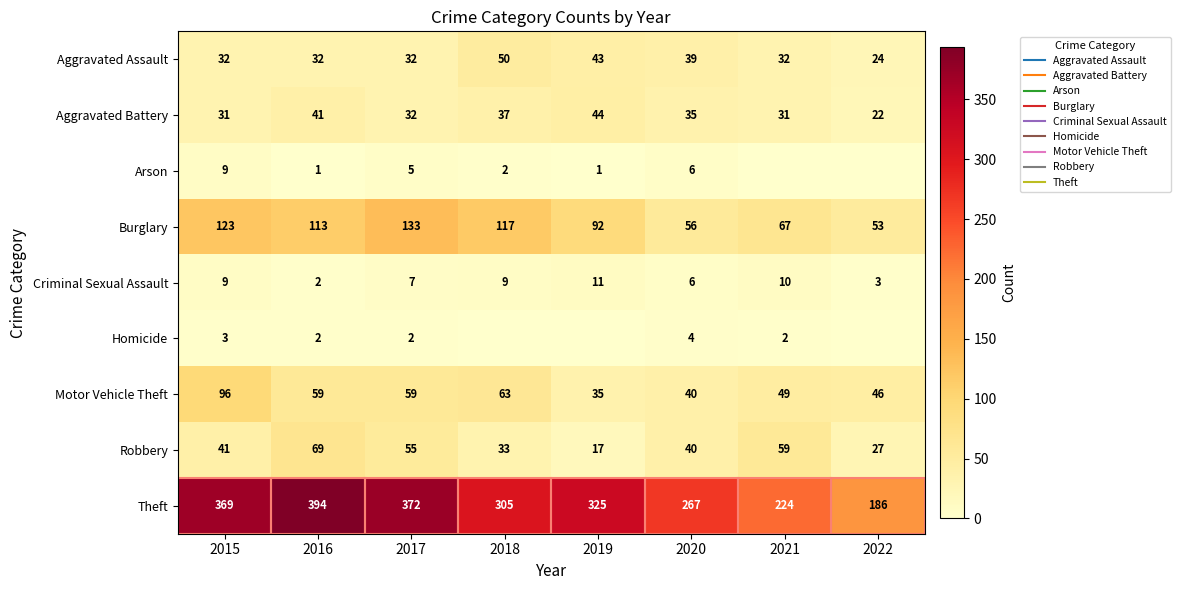

Is it true that Homicide equals 3 at 2015?

True